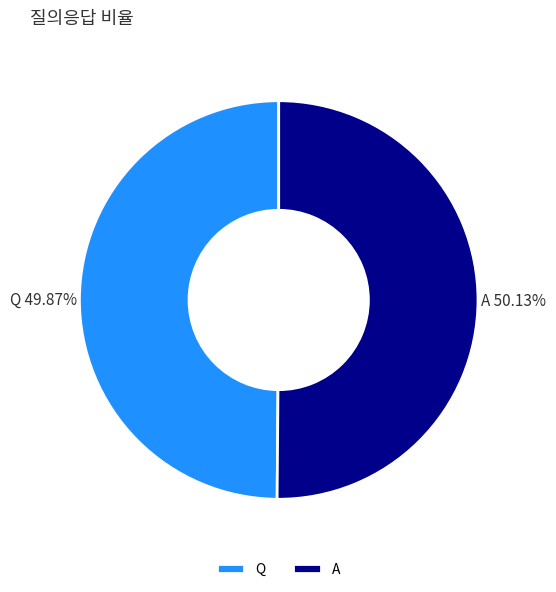

What is the ratio of the value at Q to the value at A?

1.0